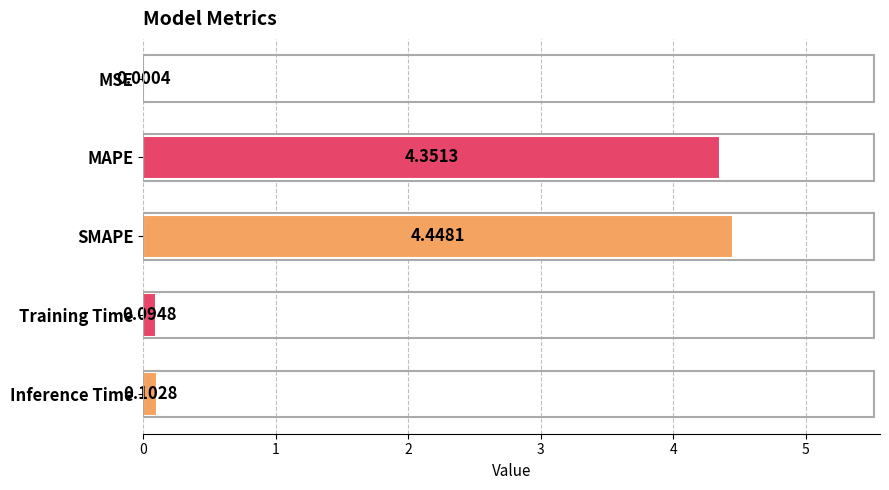

Where is the data nearest to the value 2?

Inference Time